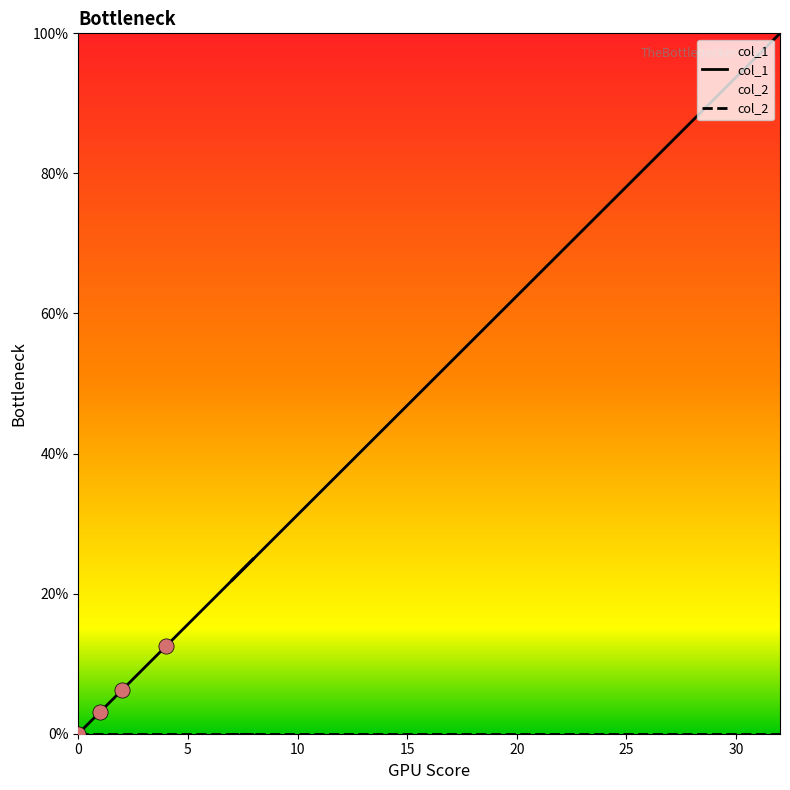

At how many categories does at least one series exceed 79?

7